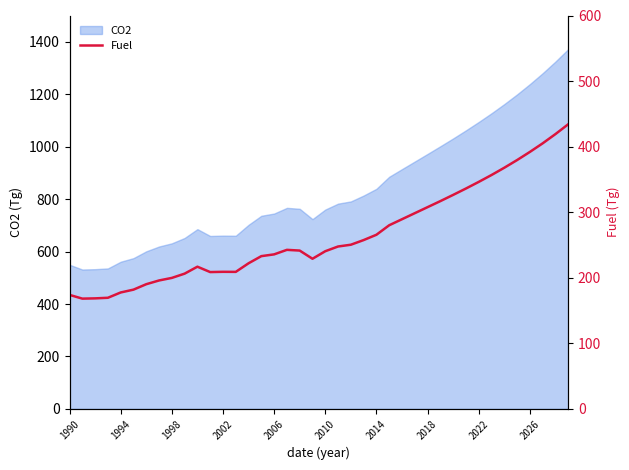

What is the minimum value for CO2?

531.5